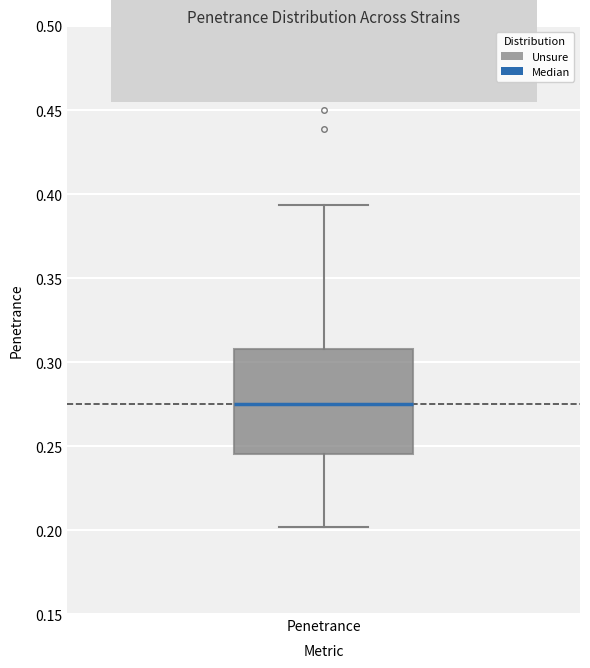

Transcribe this box plot: give where the median line is, the range the box spans, and where the two whiskers end, as read against the y-axis. The values are not printed on the chart, so give them approximately, as read against the axis.

median 0.275, box 0.245 to 0.310, whiskers 0.200 to 0.395